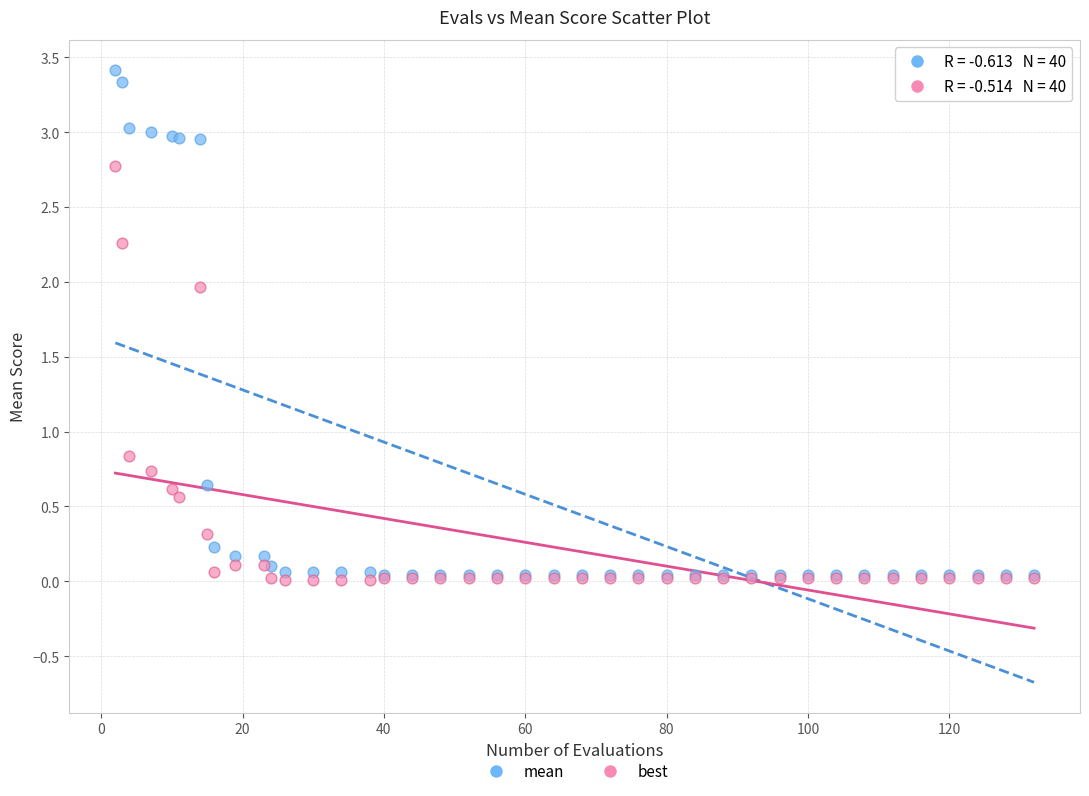

In the mean series, what Y value is closest to 1?

0.6